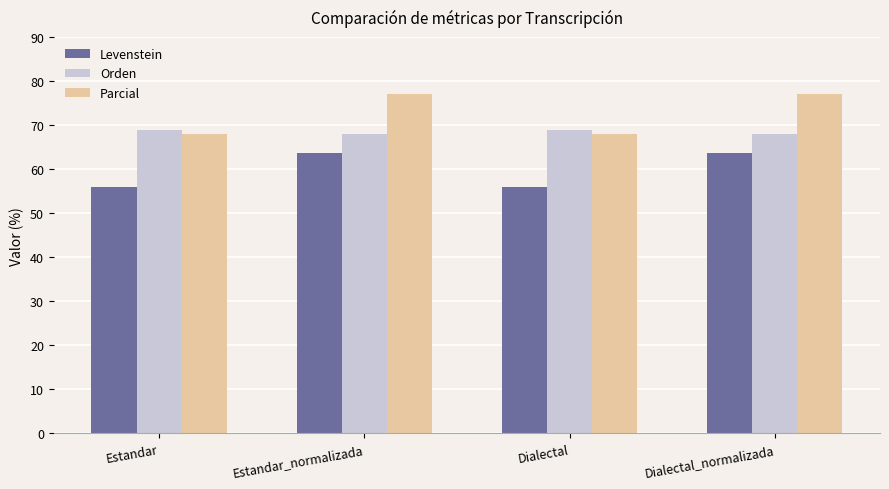

How many distinct data groups are displayed?

3